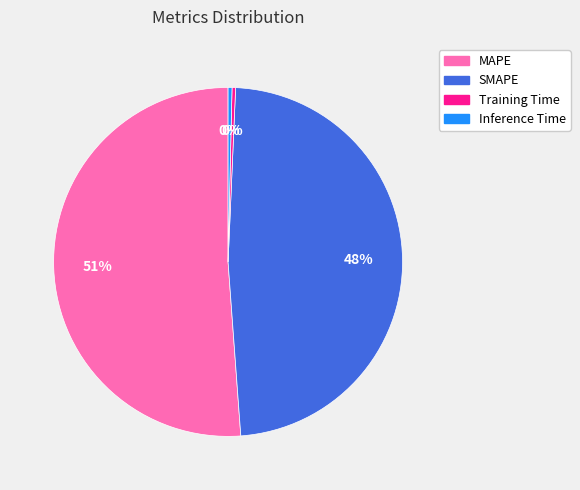

Does MAPE account for over 50% of the chart?

Yes